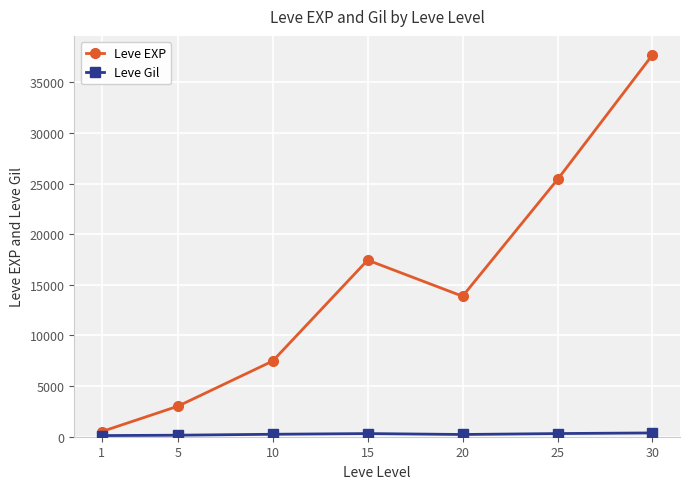

What is the approximate value of Leve EXP at 15?

17445.0